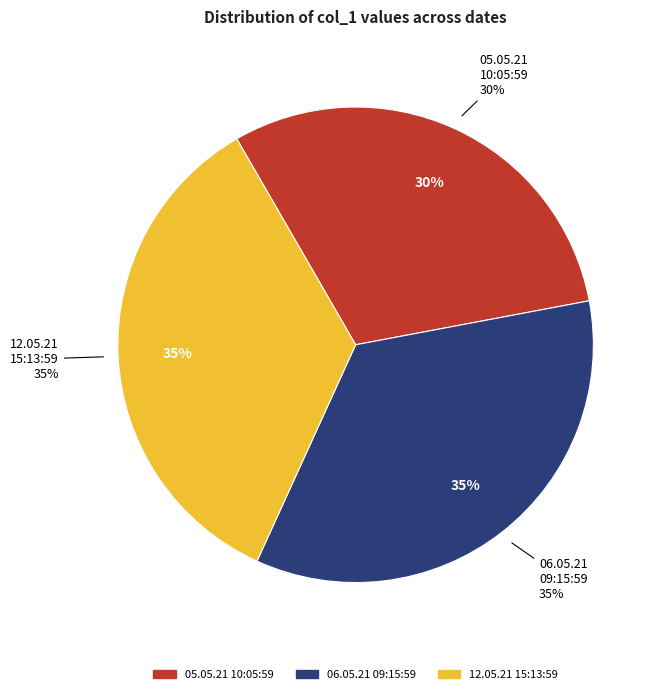

How many slices are in this pie chart?

3